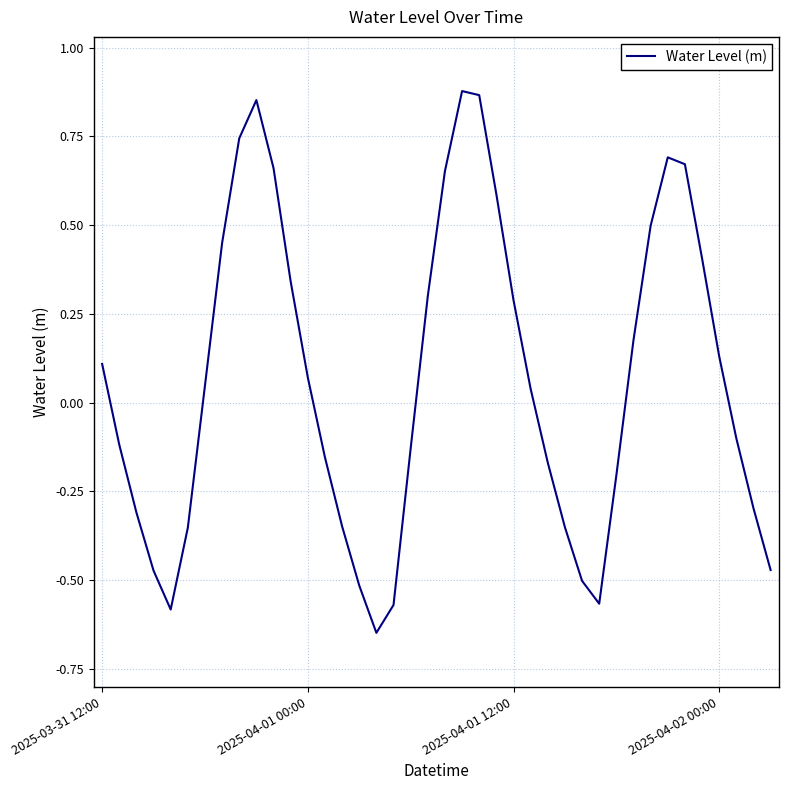

What is the difference between the maximum and minimum values?

1.5